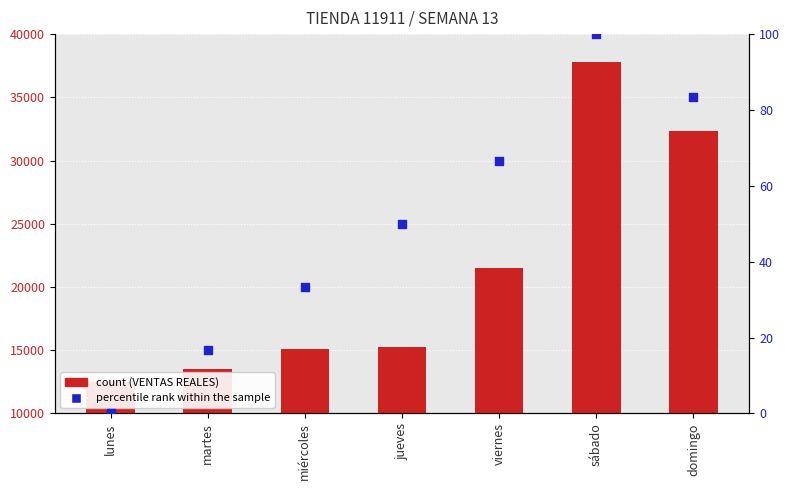

Which series contains the highest Y value?

VENTAS REALES